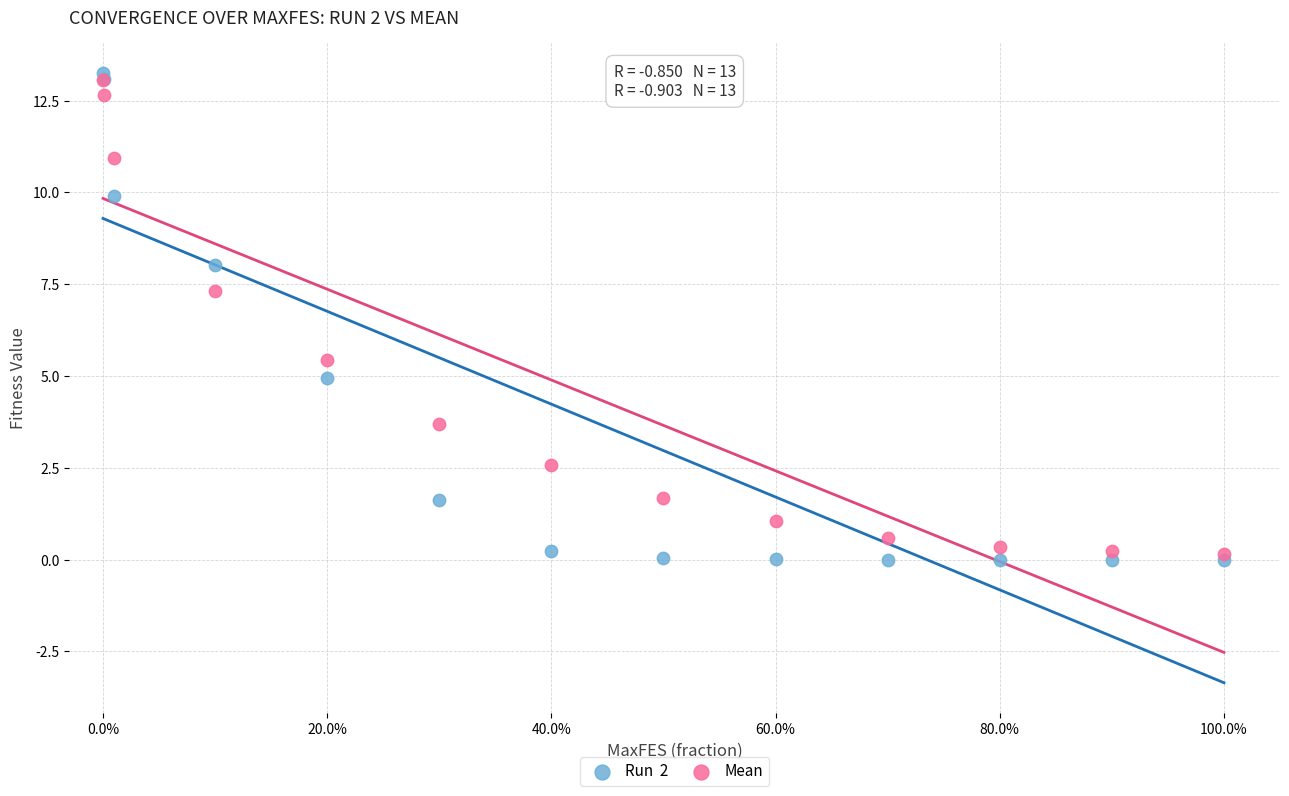

Across all series, what Y value is closest to 6?

5.4